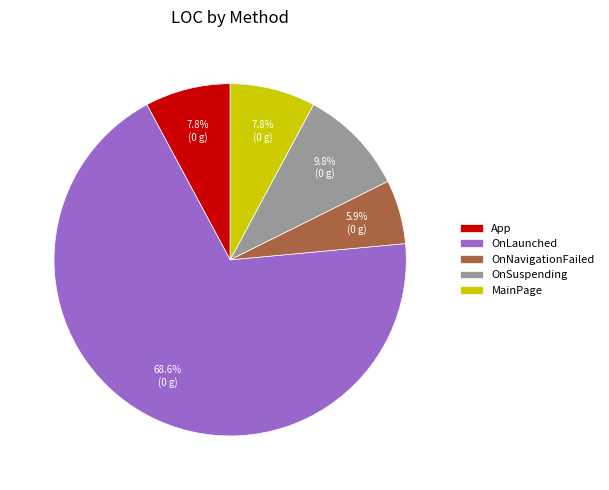

To the nearest percent, what percentage of the pie is OnLaunched?

69%